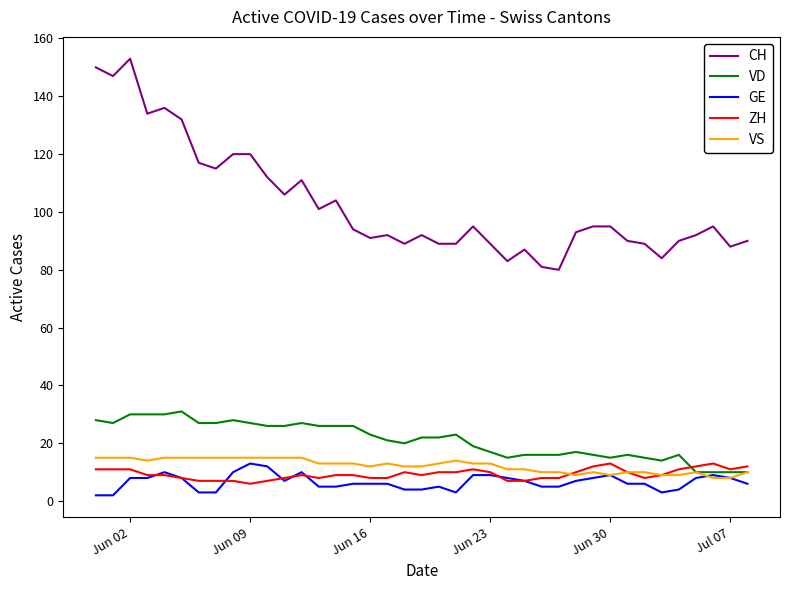

Which series has the largest total across all categories?

CH